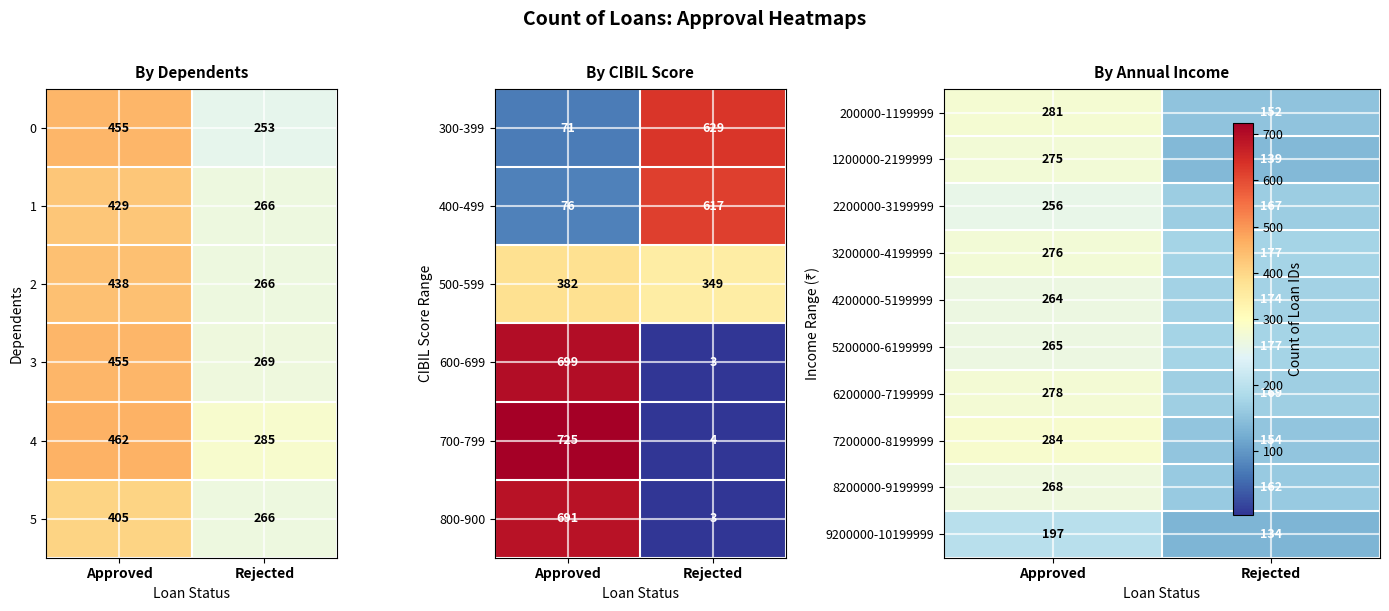

True or false: 2 has a value of 121 at Approved.

False